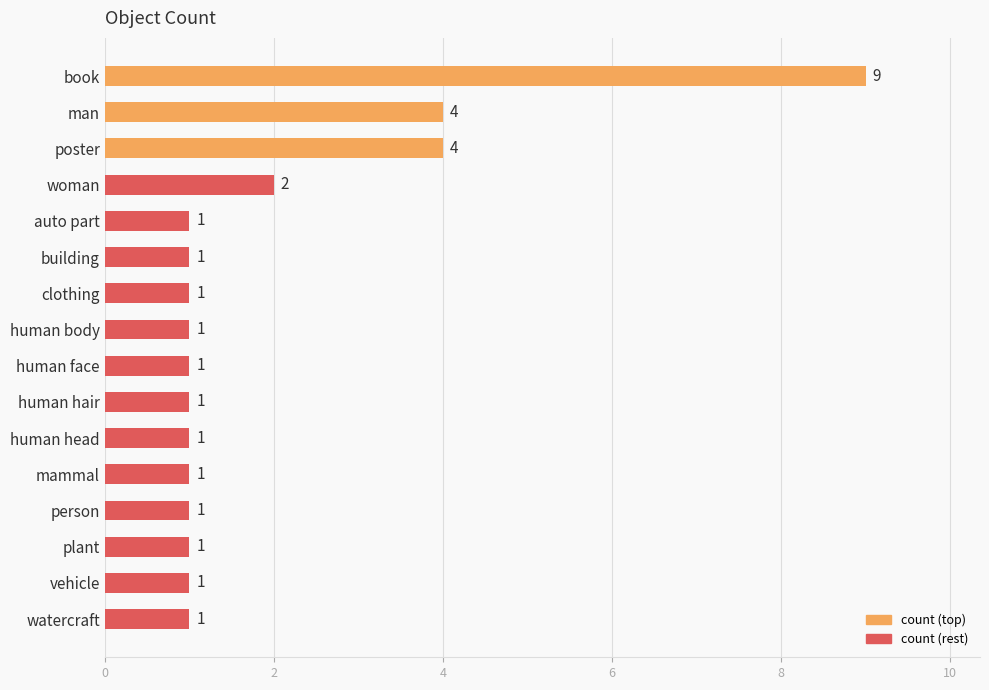

What is the label of the 13th bar from the top?

person